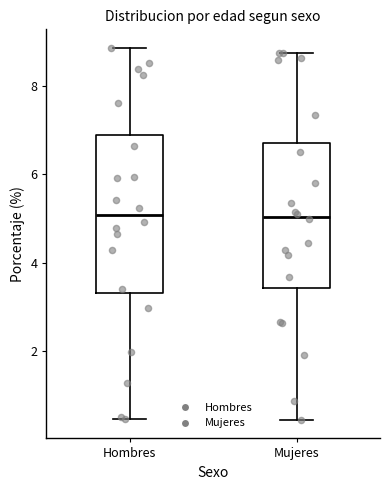

Comparing the boxes themselves (not the whiskers), which one is the tallest?

Hombres